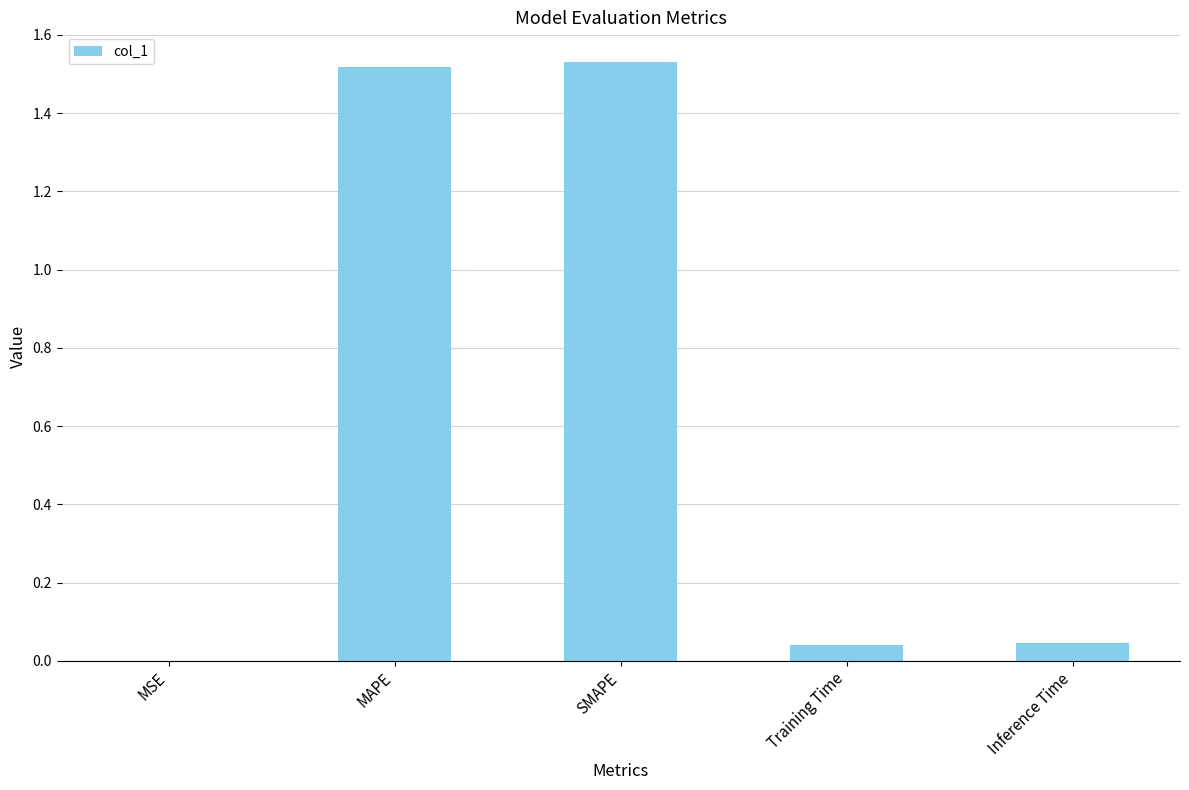

Between MAPE and MSE, which is larger?

MAPE